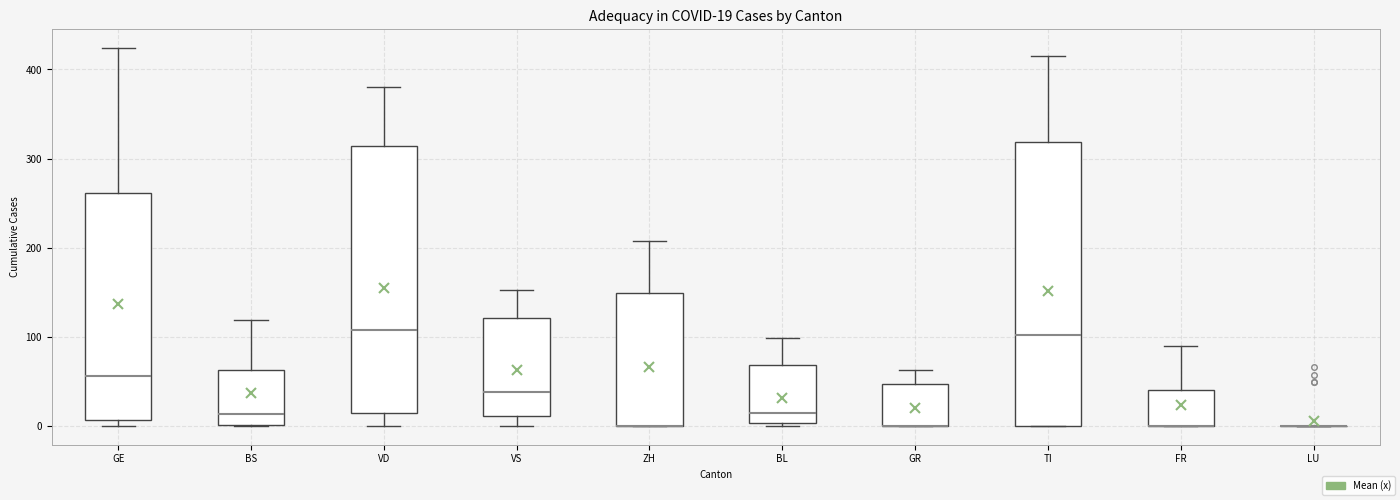

Which box is the tallest, from its lower edge to its upper edge?

TI